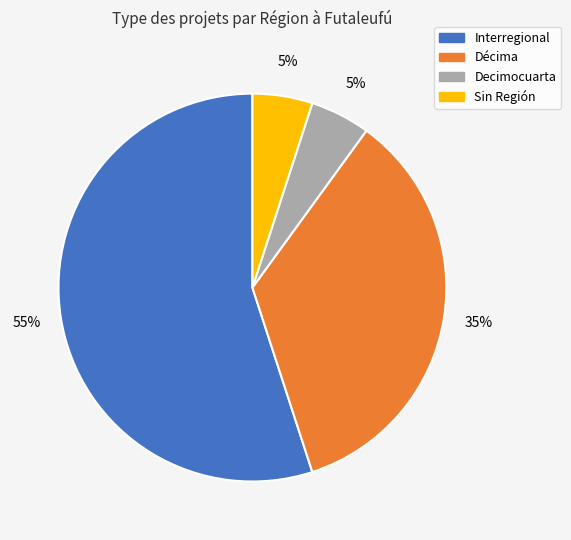

Does any single category account for the majority?

Yes